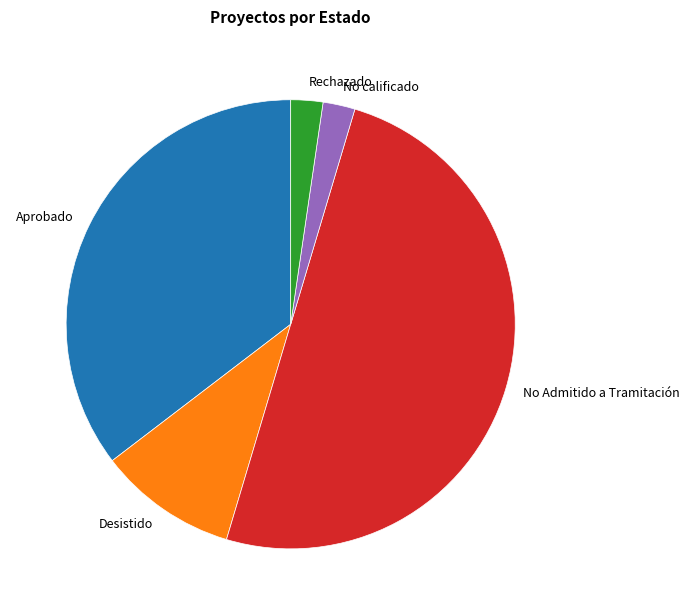

How many segments does this pie chart have?

5